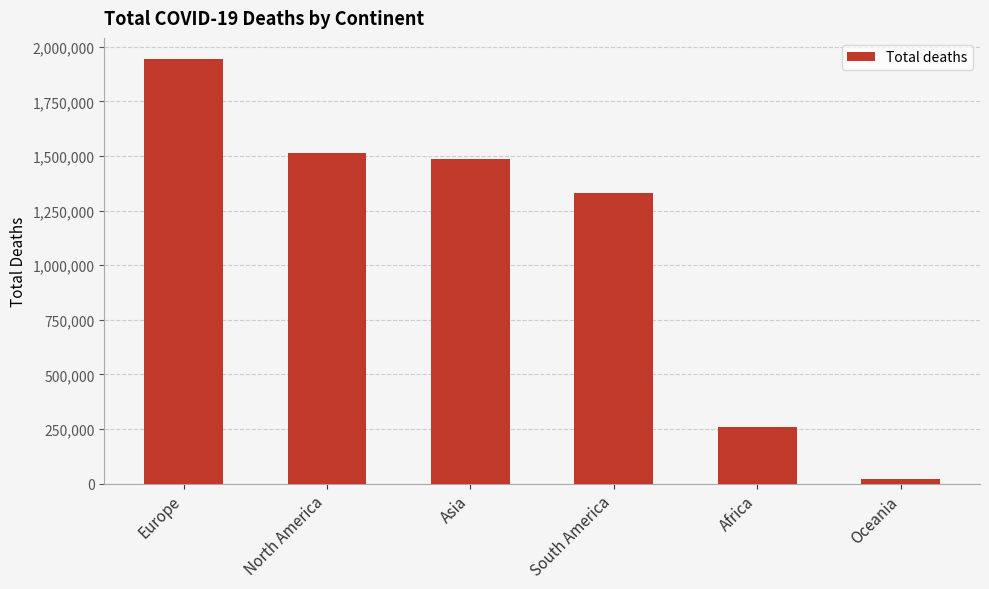

The chart shows a value of 1329870 at South America. True or false?

True